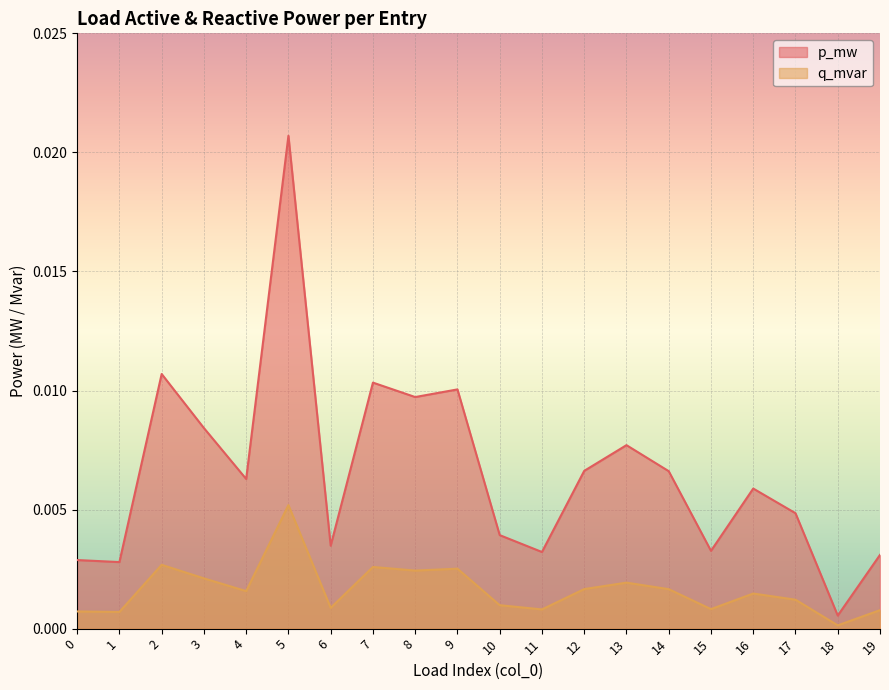

What are all the series names shown in the legend?

p_mw, q_mvar